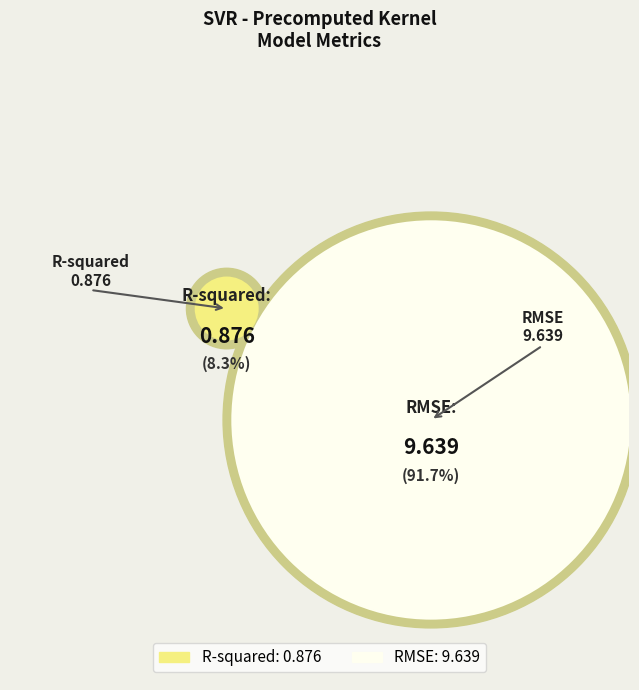

What percentage is the RMSE slice, to the nearest percent?

92%